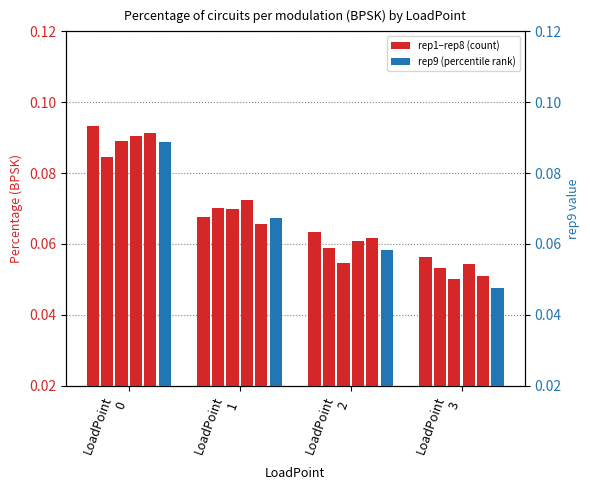

What is the greatest value displayed?

0.1